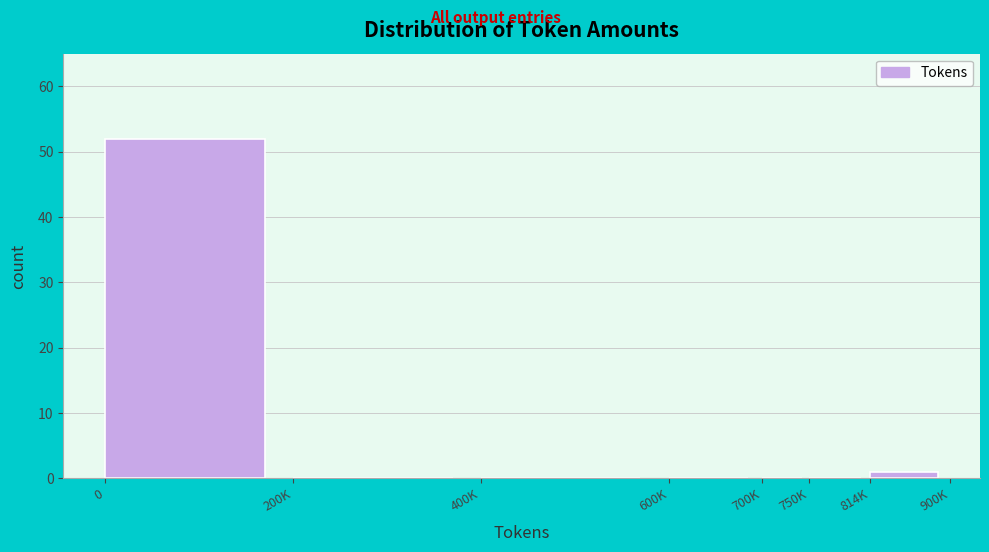

Reading right to left, transcribe all the data shown in this chart.

814K=1	750K=0	700K=0	600K=0	400K=0	200K=0	0=52